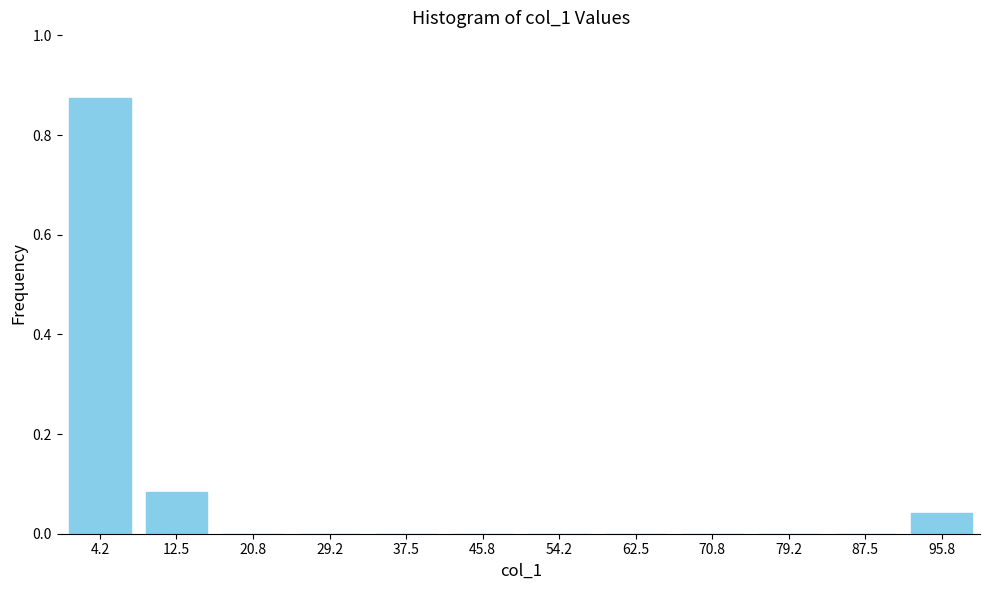

What is the sum of all values?

1.0